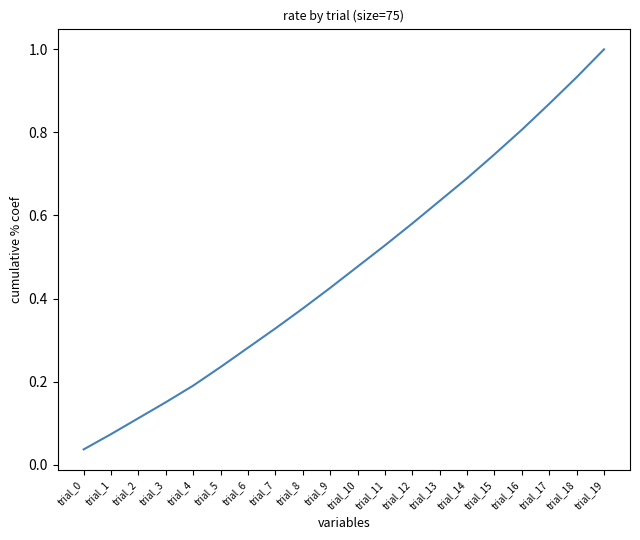

The chart shows a value of 0.7 at trial_15. True or false?

True